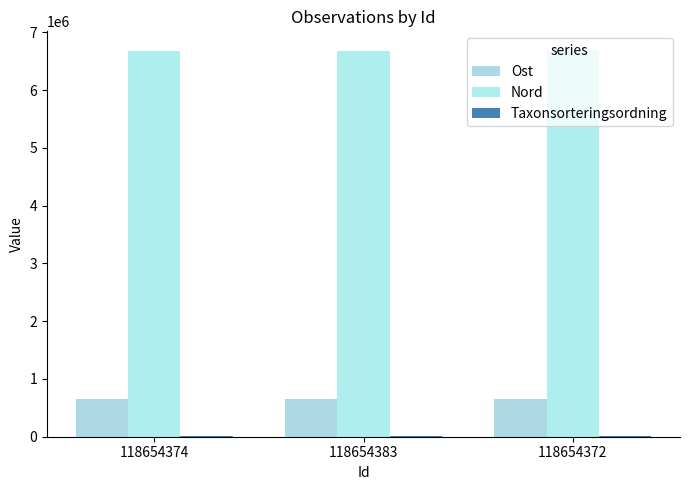

How many distinct data groups are displayed?

3